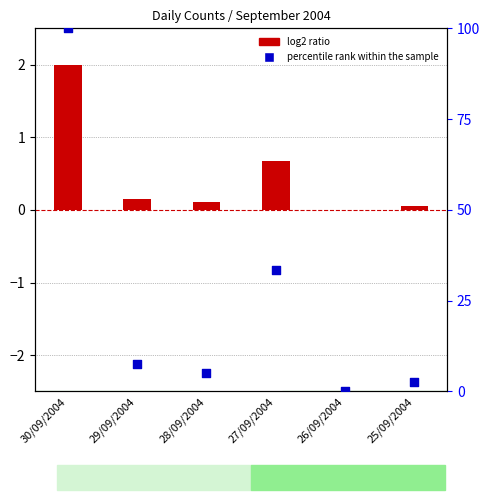

Which series has the widest spread of Y values?

percentile rank within the sample